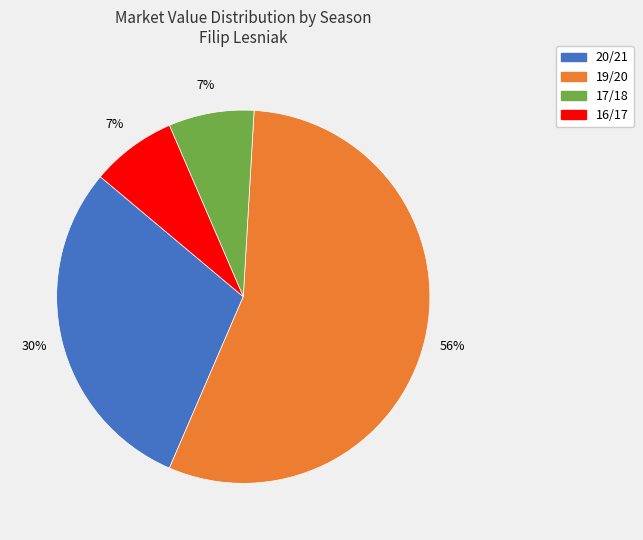

Count the number of slices in the pie.

4